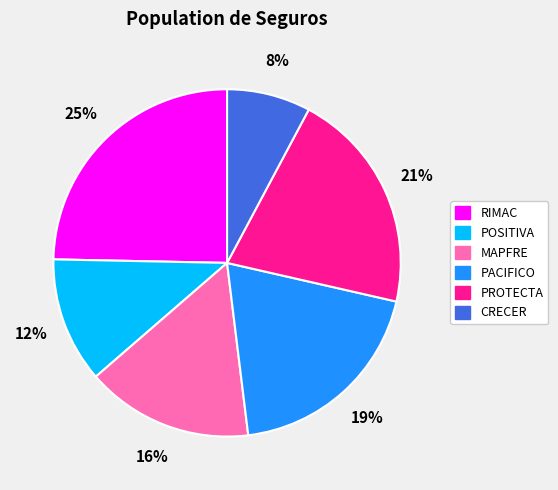

Which has a higher value, PROTECTA or CRECER?

PROTECTA